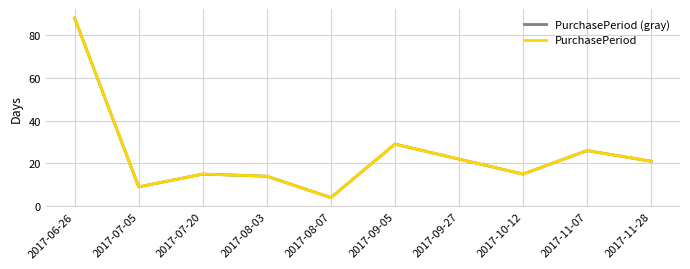

True or false: PurchasePeriod (gray) and PurchasePeriod cross at least once.

False